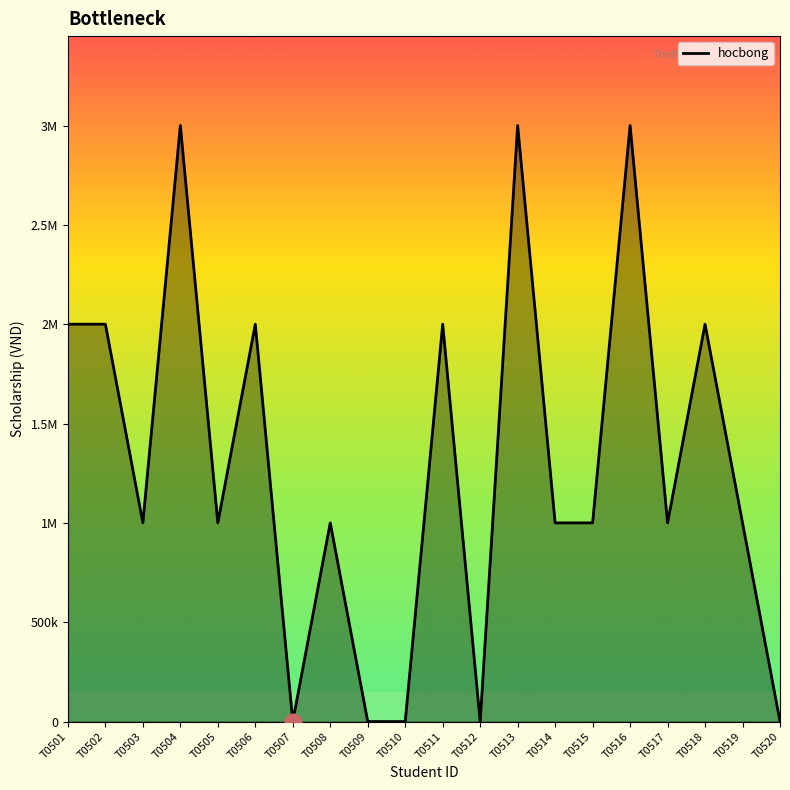

Is this an area chart (filled region under the line)?

Yes